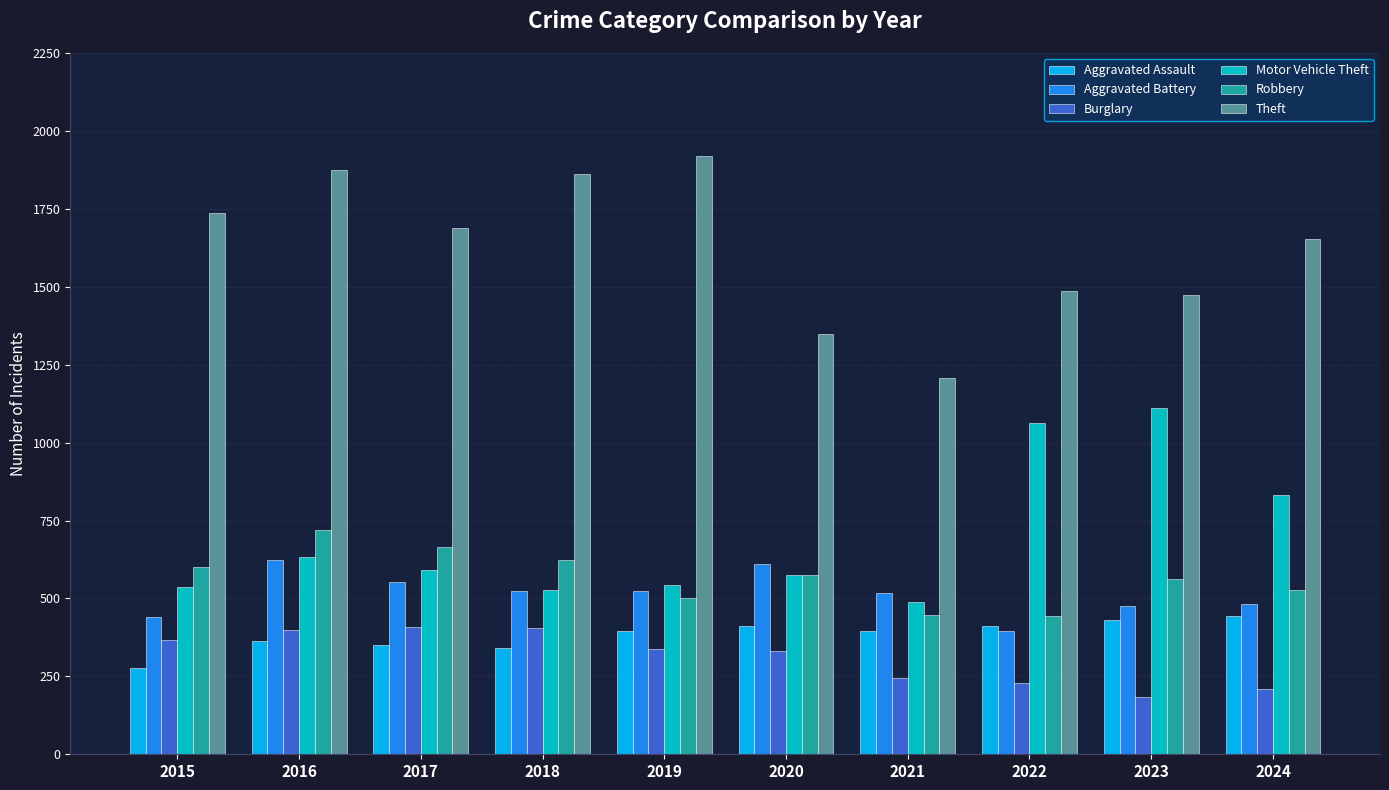

True or false: Robbery has a value of 574 at 2020.

True